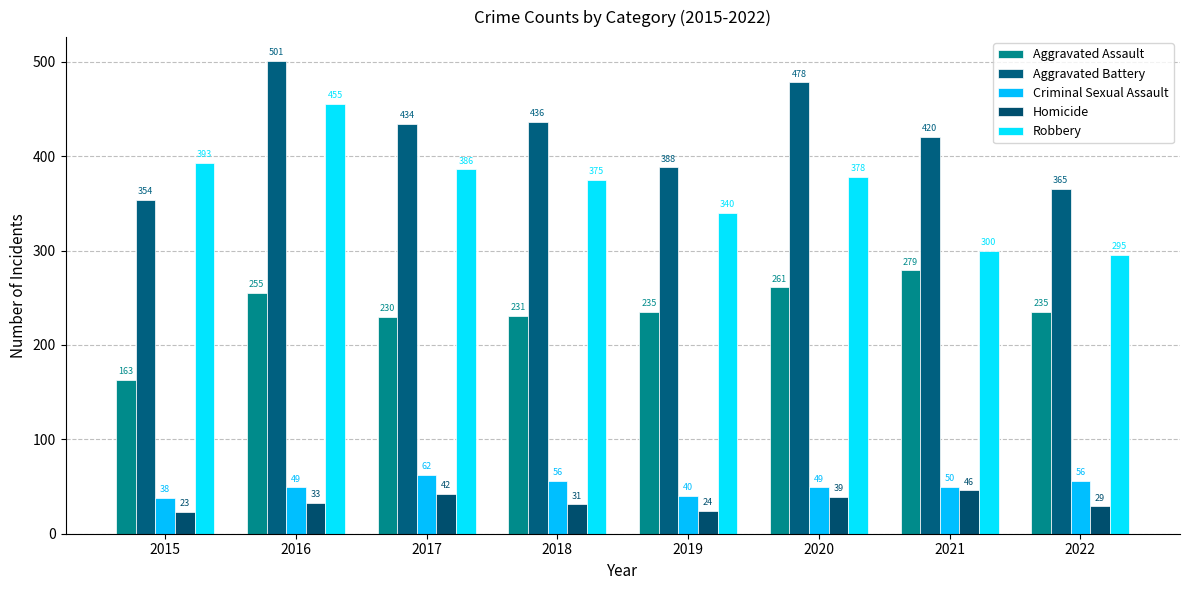

Where is Aggravated Assault nearest to the value 221?

2017